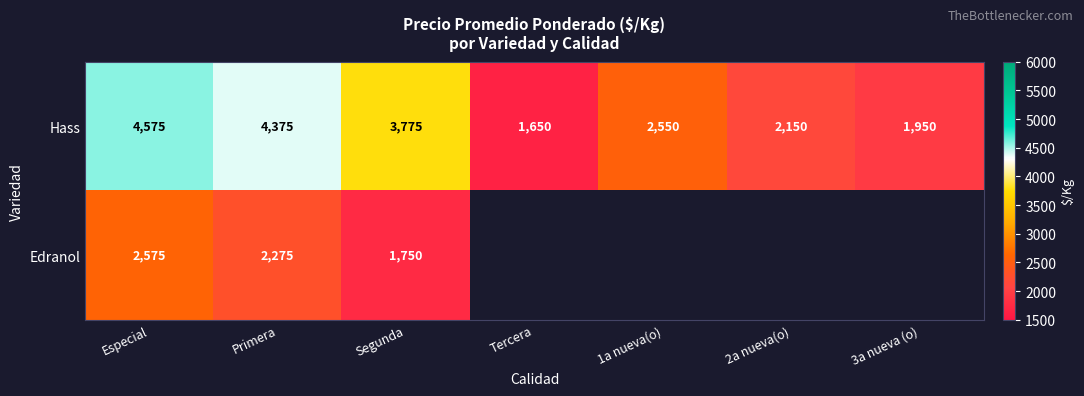

Which has a higher value, 3a nueva (o) or Especial?

Especial